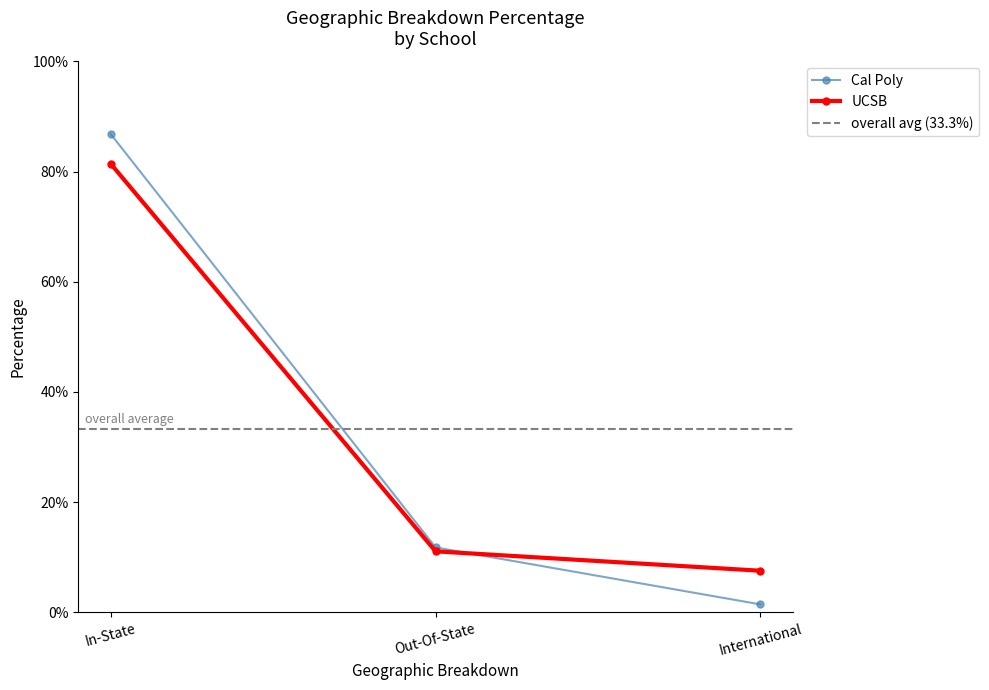

Which series has the largest range (max minus min)?

Cal Poly